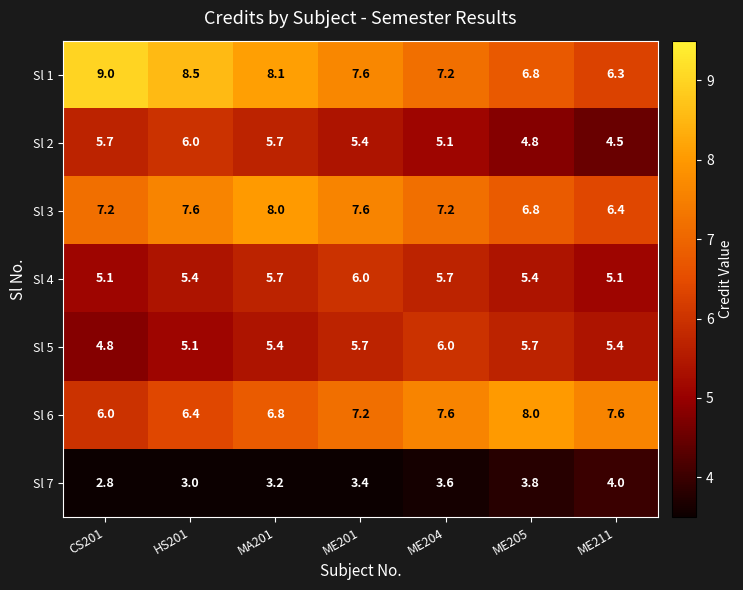

How many series are shown in this chart?

7